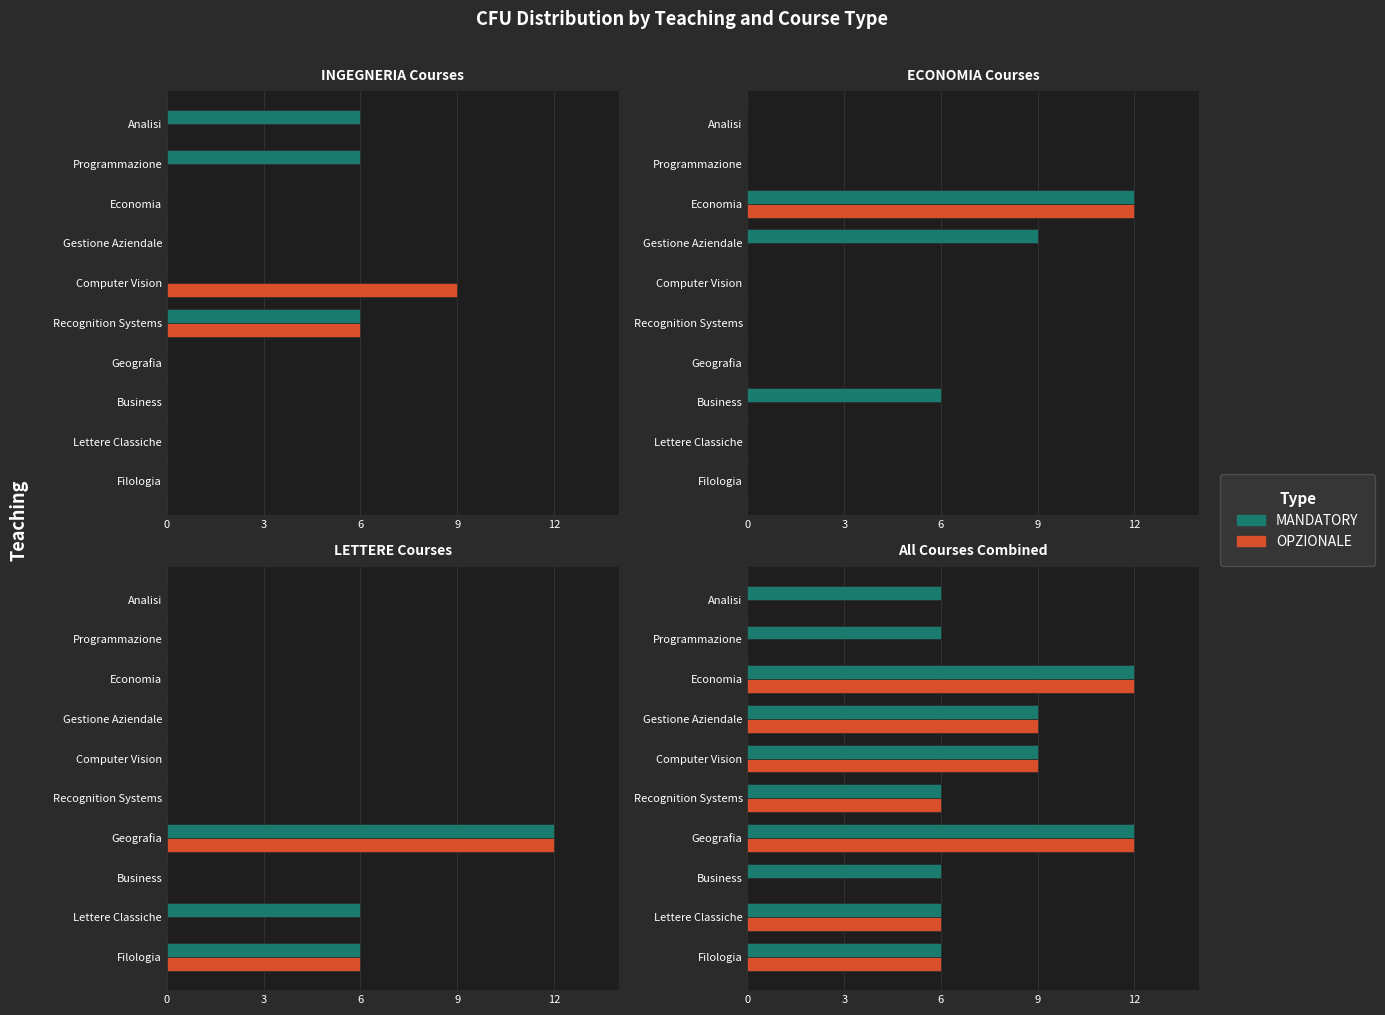

At how many categories does at least one series exceed 9?

2